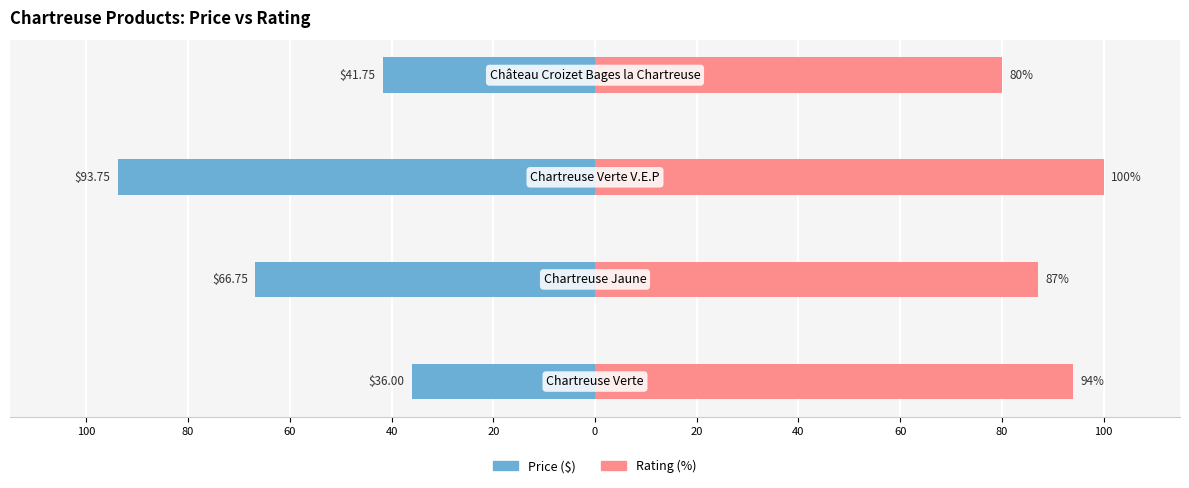

List the series in order of their peak value, highest first.

Rating (%), Price ($)